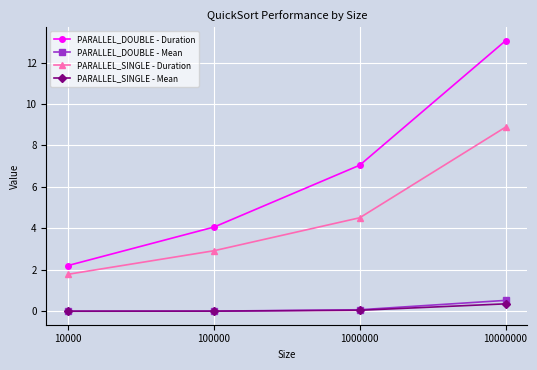

Where is PARALLEL_SINGLE - Duration nearest to the value 5?

1000000